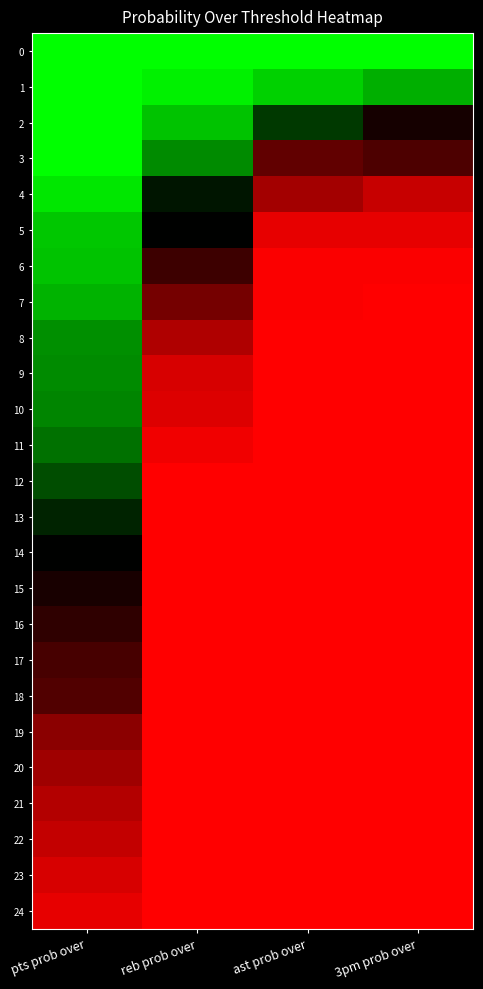

Reading left to right, extract all data points from this chart.

0: pts prob over=1.0	reb prob over=1.0	ast prob over=1.0	3pm prob over=1.0
1: pts prob over=1.0	reb prob over=0.9	ast prob over=0.8	3pm prob over=0.7
2: pts prob over=1.0	reb prob over=0.8	ast prob over=0.2	3pm prob over=-0.1
3: pts prob over=1.0	reb prob over=0.5	ast prob over=-0.4	3pm prob over=-0.3
4: pts prob over=0.9	reb prob over=0.1	ast prob over=-0.6	3pm prob over=-0.8
5: pts prob over=0.8	reb prob over=0.0	ast prob over=-0.9	3pm prob over=-0.9
6: pts prob over=0.8	reb prob over=-0.2	ast prob over=-1.0	3pm prob over=-1.0
7: pts prob over=0.7	reb prob over=-0.5	ast prob over=-1.0	3pm prob over=-1.0
8: pts prob over=0.6	reb prob over=-0.7	ast prob over=-1.0	3pm prob over=-1.0
9: pts prob over=0.5	reb prob over=-0.8	ast prob over=-1.0	3pm prob over=-1.0
10: pts prob over=0.5	reb prob over=-0.9	ast prob over=-1.0	3pm prob over=-1.0
11: pts prob over=0.4	reb prob over=-0.9	ast prob over=-1.0	3pm prob over=-1.0
12: pts prob over=0.3	reb prob over=-1.0	ast prob over=-1.0	3pm prob over=-1.0
13: pts prob over=0.1	reb prob over=-1.0	ast prob over=-1.0	3pm prob over=-1.0
14: pts prob over=0.0	reb prob over=-1.0	ast prob over=-1.0	3pm prob over=-1.0
15: pts prob over=-0.1	reb prob over=-1.0	ast prob over=-1.0	3pm prob over=-1.0
16: pts prob over=-0.2	reb prob over=-1.0	ast prob over=-1.0	3pm prob over=-1.0
17: pts prob over=-0.3	reb prob over=-1.0	ast prob over=-1.0	3pm prob over=-1.0
18: pts prob over=-0.3	reb prob over=-1.0	ast prob over=-1.0	3pm prob over=-1.0
19: pts prob over=-0.5	reb prob over=-1.0	ast prob over=-1.0	3pm prob over=-1.0
20: pts prob over=-0.6	reb prob over=-1.0	ast prob over=-1.0	3pm prob over=-1.0
21: pts prob over=-0.7	reb prob over=-1.0	ast prob over=-1.0	3pm prob over=-1.0
22: pts prob over=-0.8	reb prob over=-1.0	ast prob over=-1.0	3pm prob over=-1.0
23: pts prob over=-0.8	reb prob over=-1.0	ast prob over=-1.0	3pm prob over=-1.0
24: pts prob over=-0.9	reb prob over=-1.0	ast prob over=-1.0	3pm prob over=-1.0